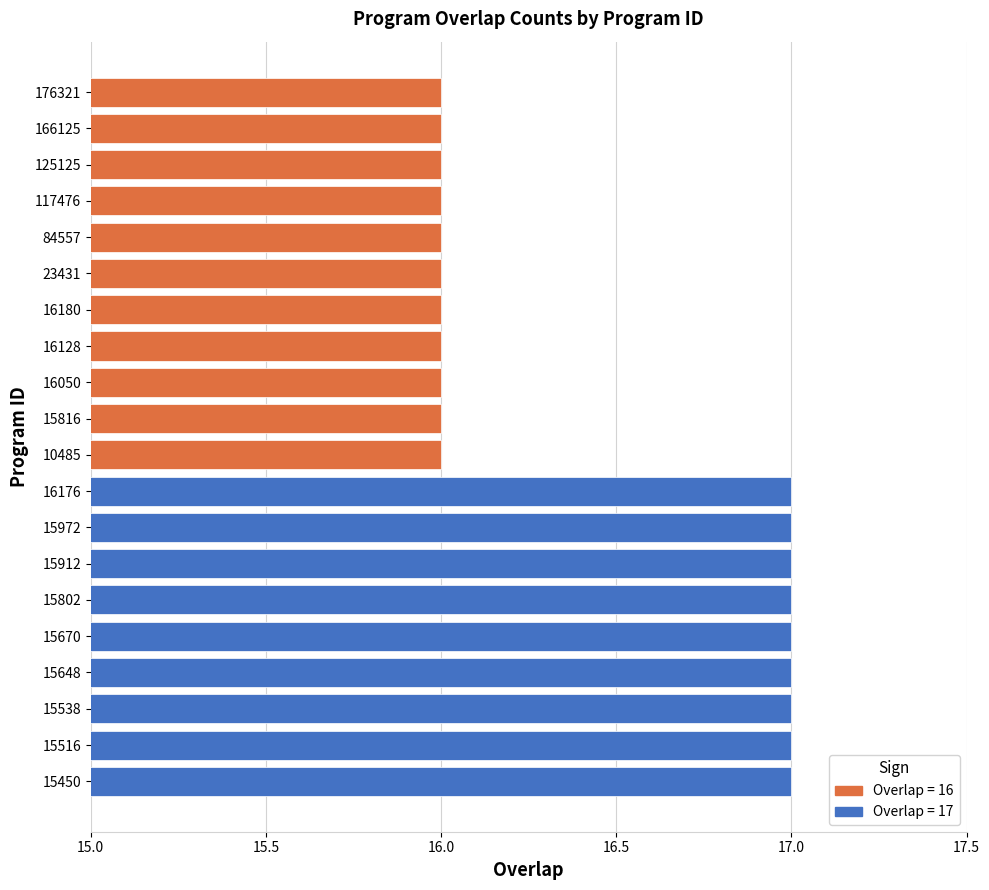

How many bars are there in total?

20